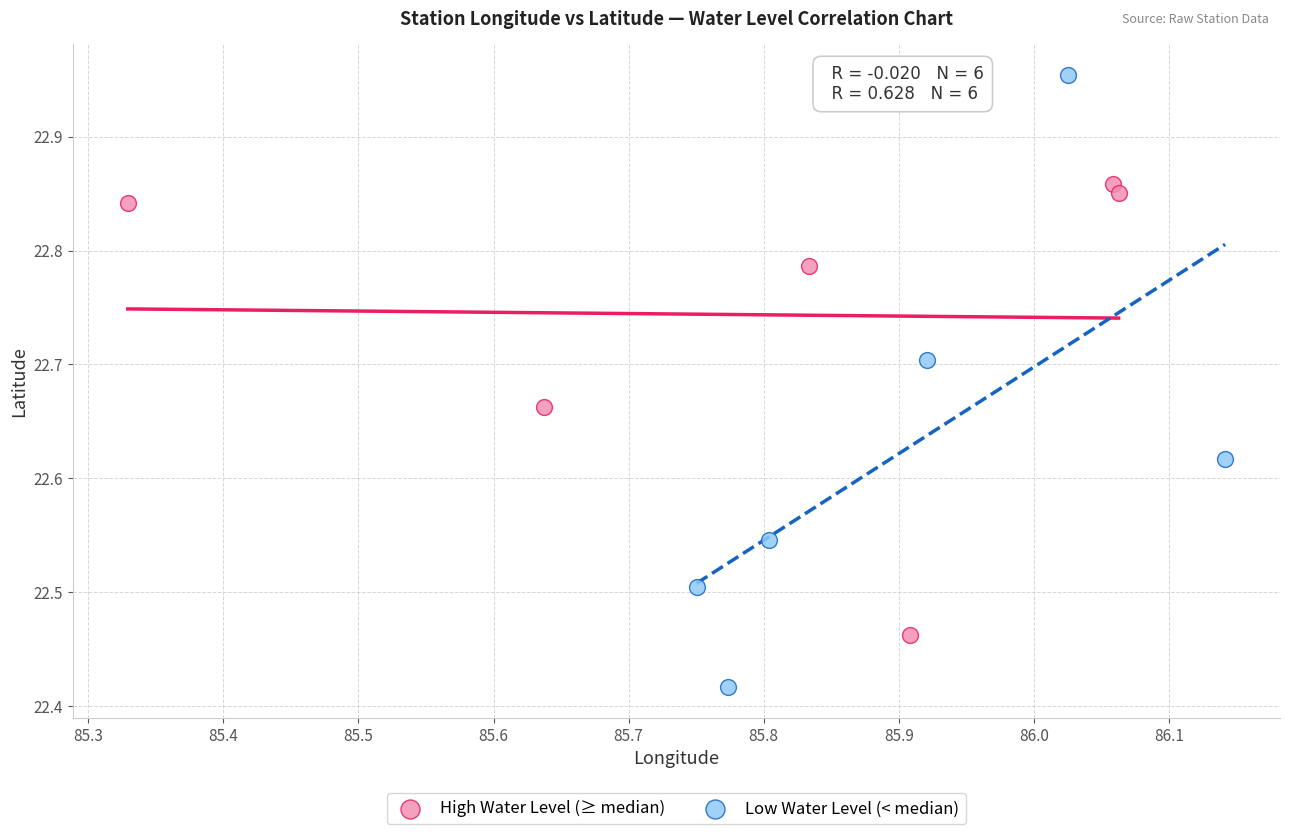

Which series has the widest spread of Y values?

Low Water Level (< median)